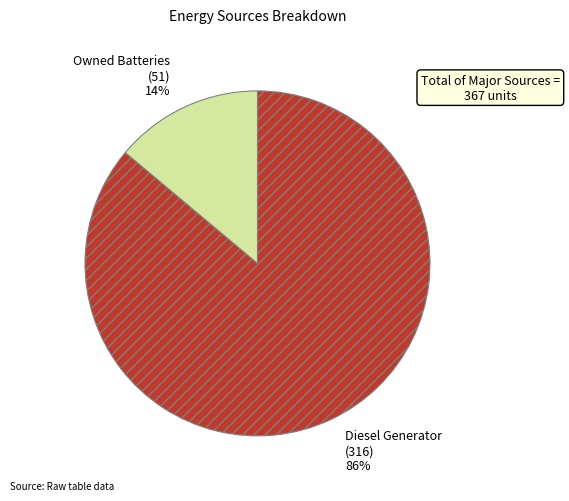

To the nearest percent, what is the difference between the largest and smallest slice percentages?

72%